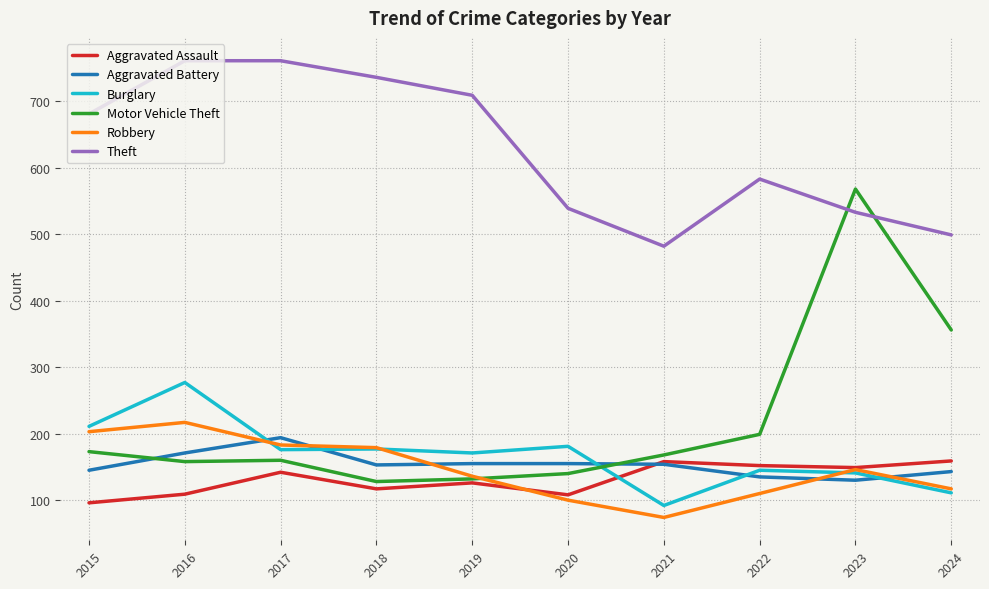

How many interior local valleys does the Theft series have?

1